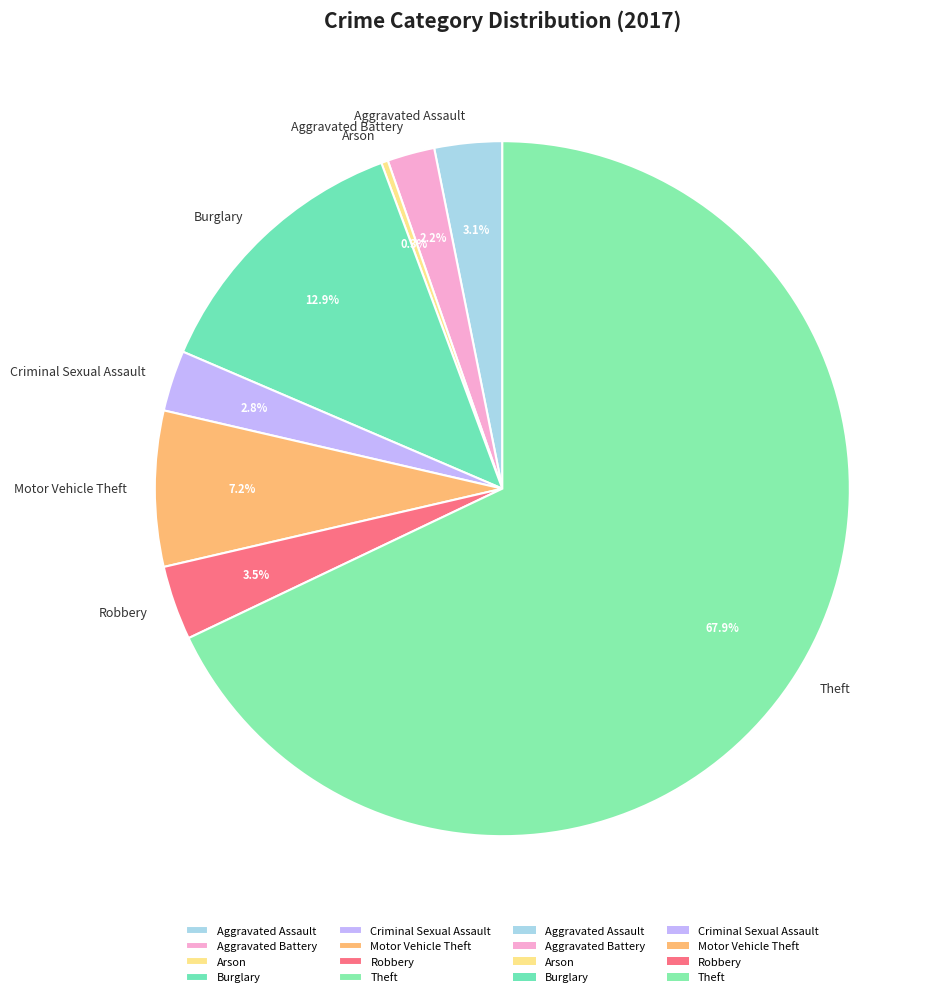

What percentage is the Aggravated Assault slice, to the nearest percent?

3%